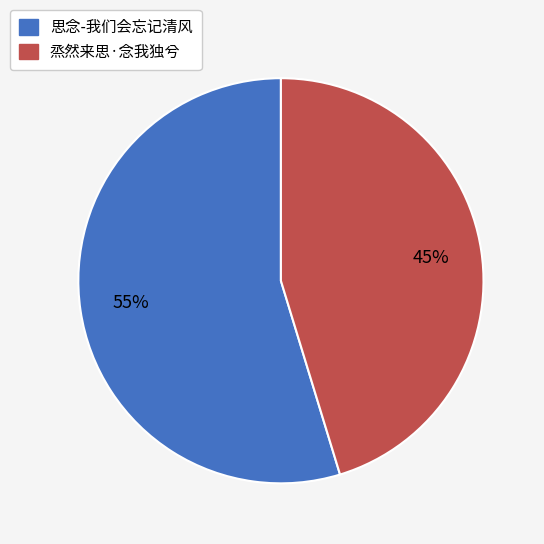

To the nearest percent, what is the combined percentage of 思念-我们会忘记清风 and 烝然来思·念我独兮?

100%